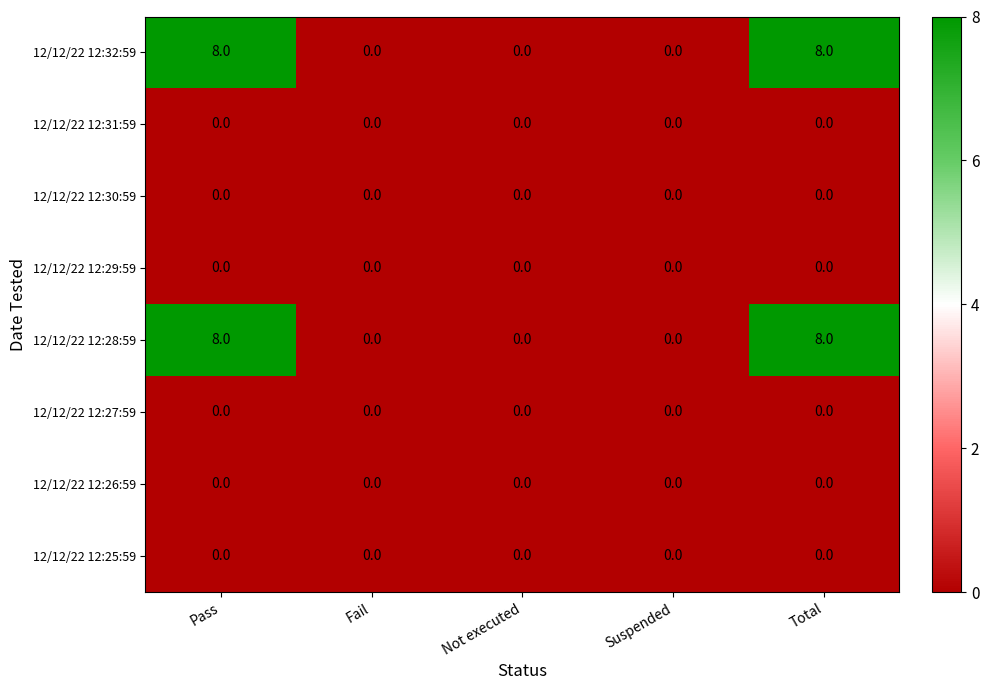

What is the difference between the maximum and minimum values in the 12/12/22 12:32:59 series?

8